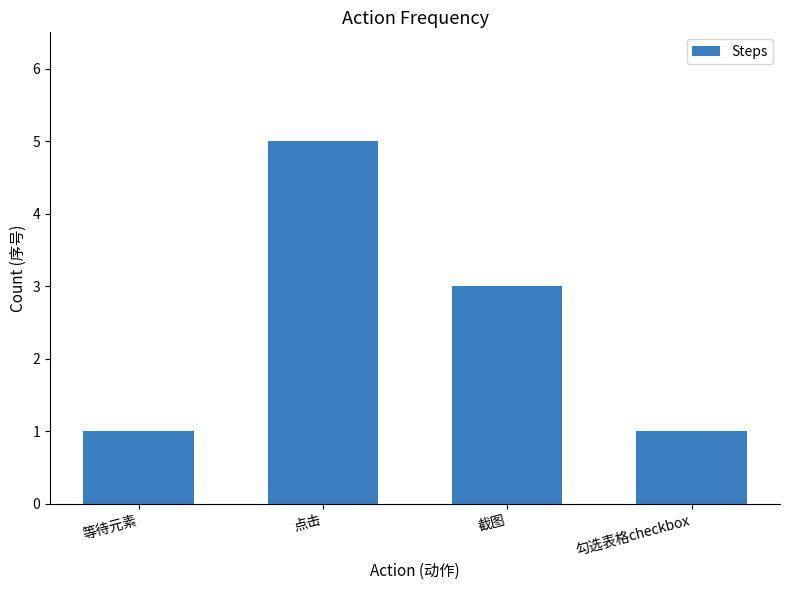

Does the chart contain stacked bars?

No